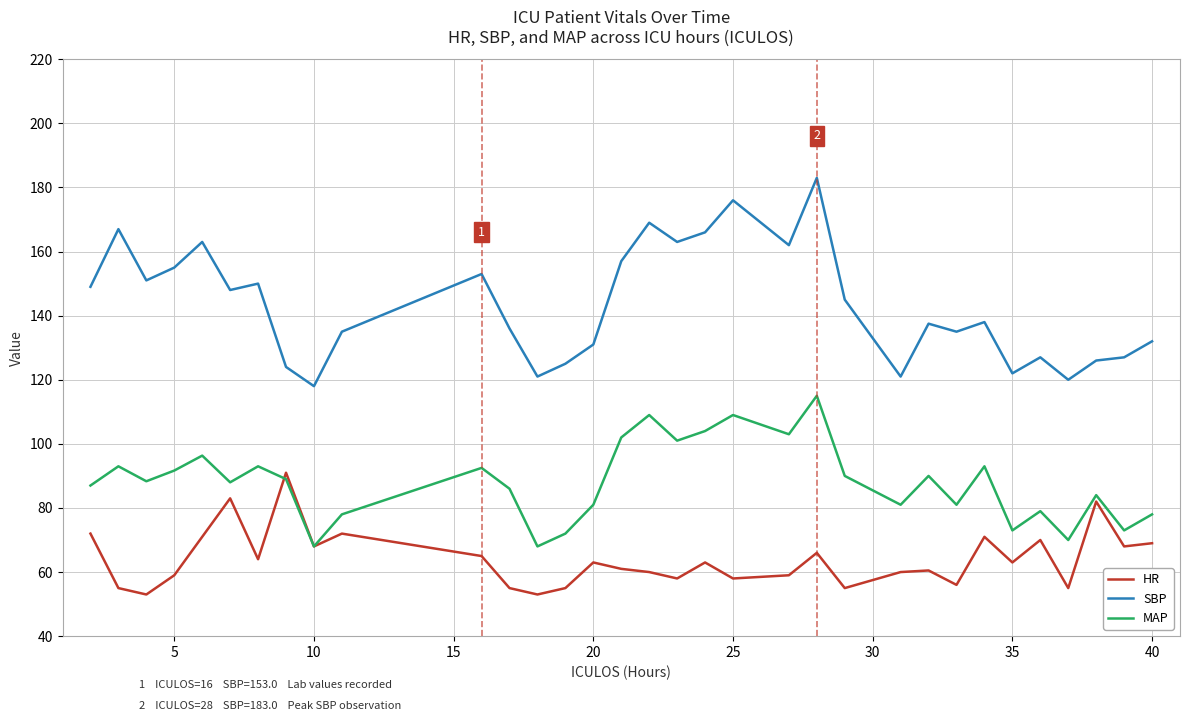

Which series has the largest total across all categories?

SBP